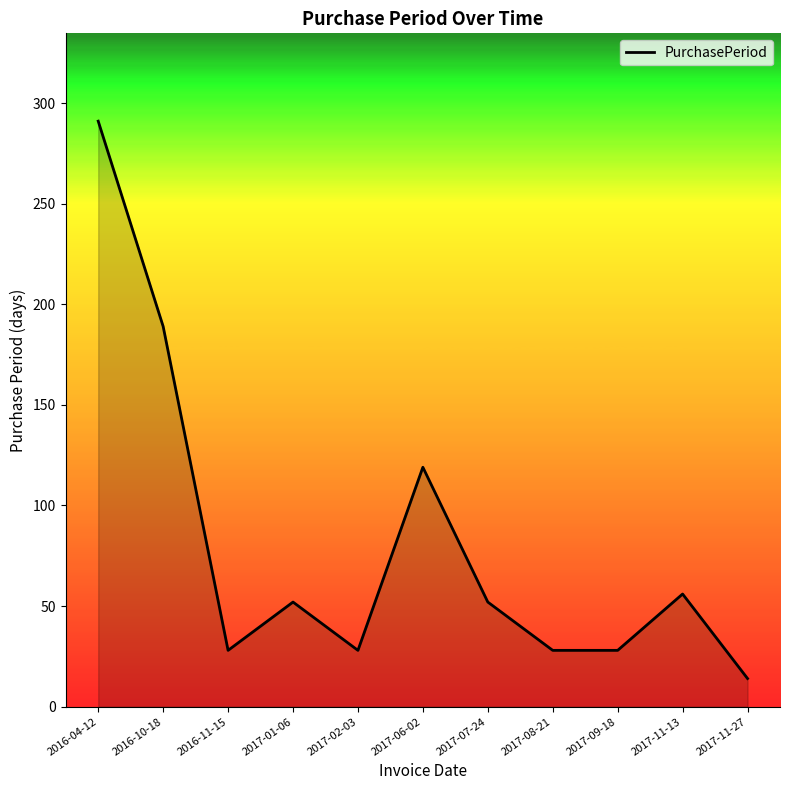

What is the change in value from 2016-04-12 to 2016-10-18?

-102